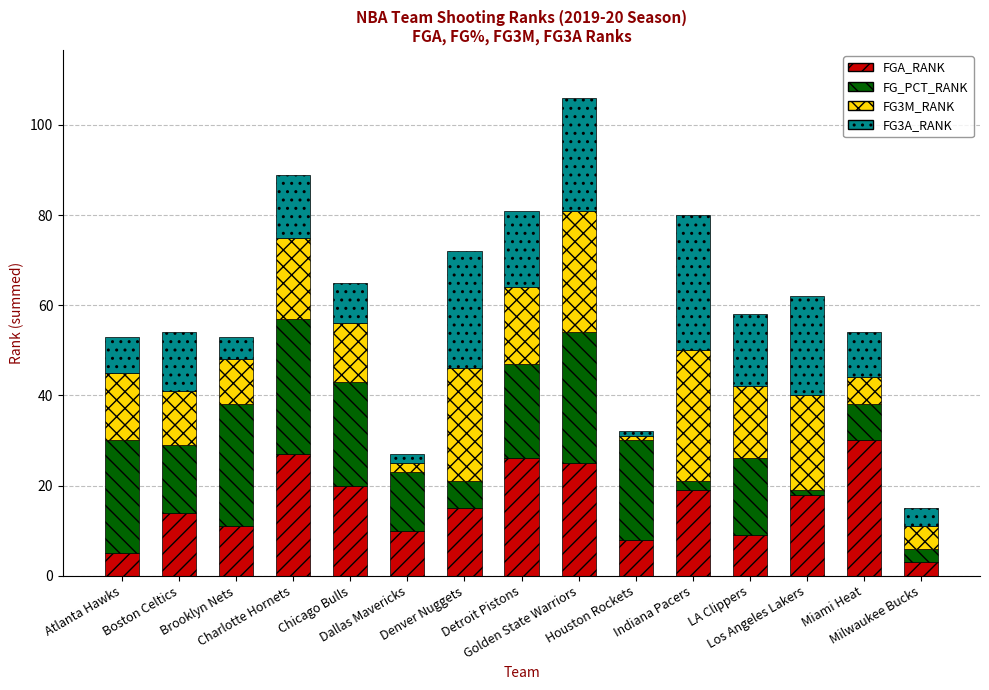

What is the highest value of the FGA_RANK series?

30